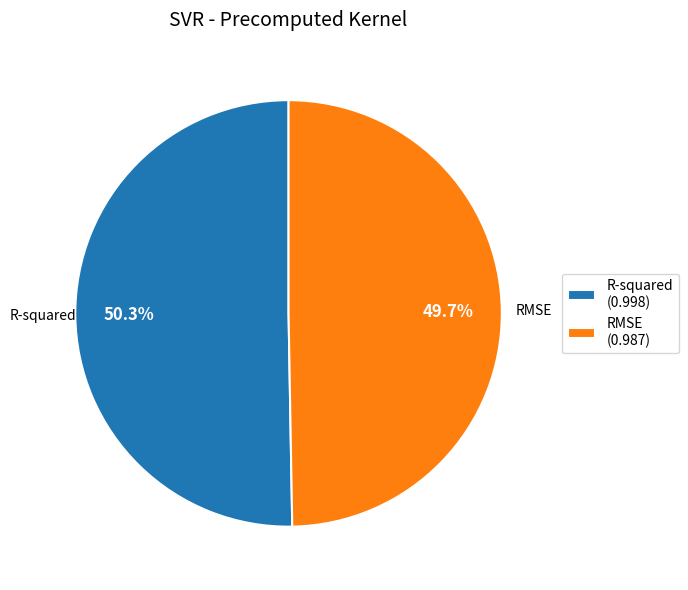

To the nearest percent, what portion does RMSE represent?

50%